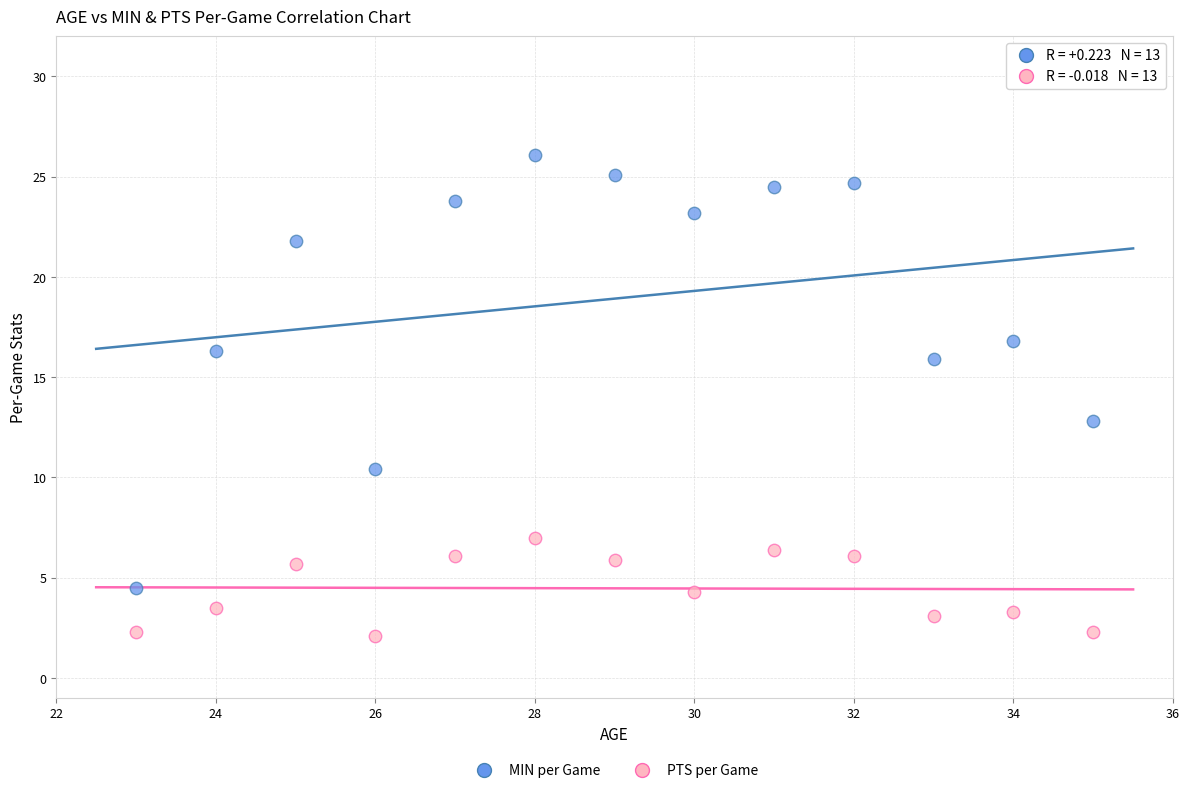

Which series has the widest spread of Y values?

MIN per Game